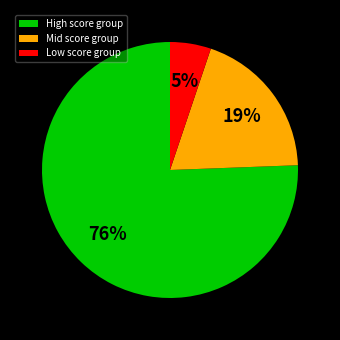

How many slices are in this pie chart?

3